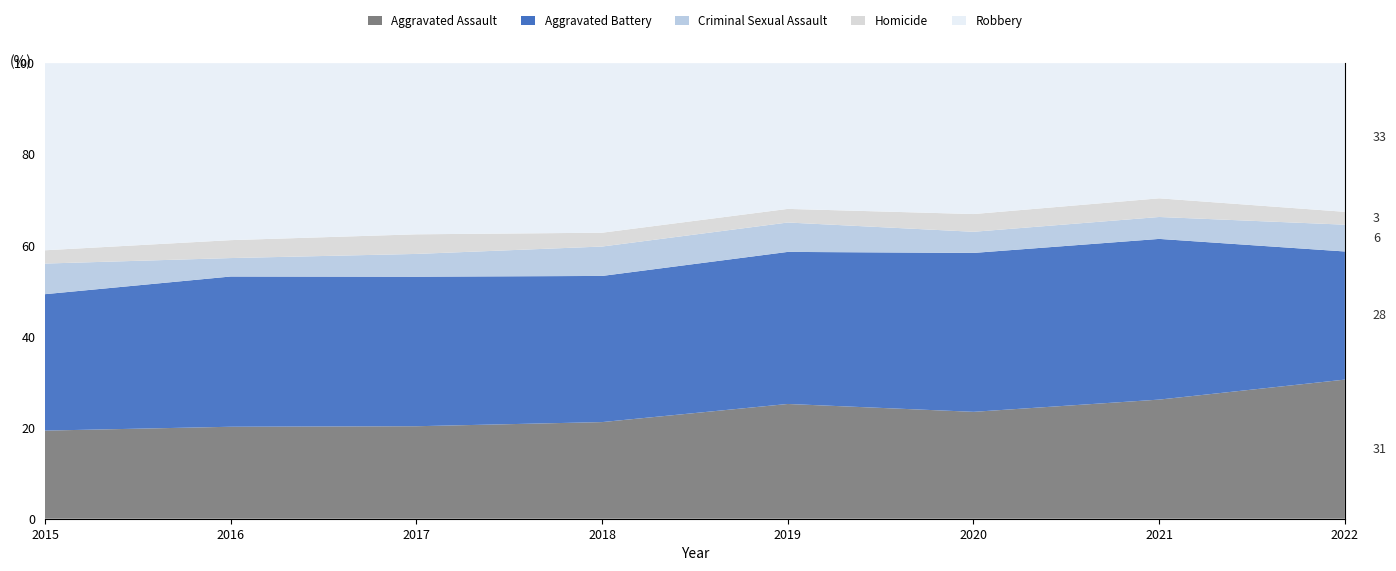

Reading right to left, transcribe all the data shown in this chart.

Aggravated Assault: 379	364	374	363	322	321	344	259
Aggravated Battery: 349	491	556	481	487	519	562	401
Criminal Sexual Assault: 73	67	74	93	98	79	69	90
Homicide: 35	57	62	43	46	68	67	39
Robbery: 405	413	528	461	565	594	662	550